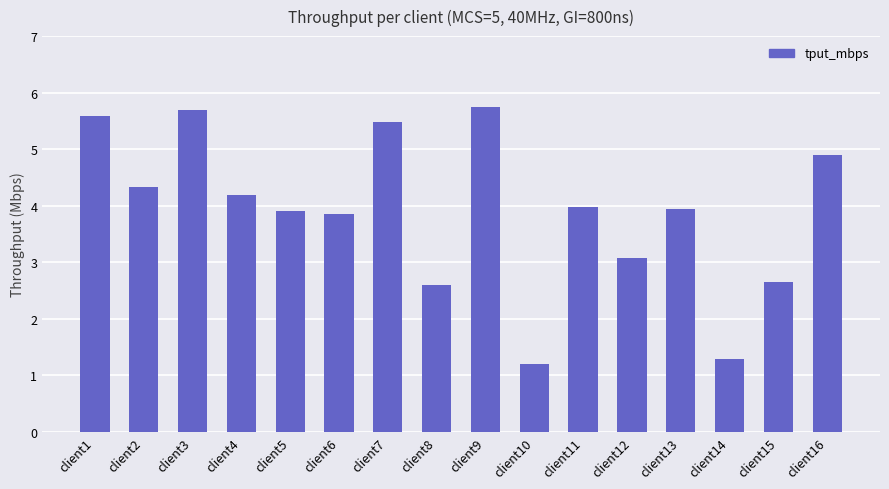

At which label does the data first exceed 3?

client1